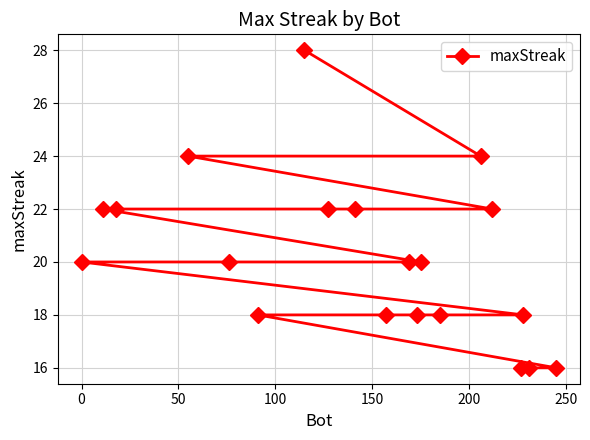

What is the difference between the maximum and minimum values?

12